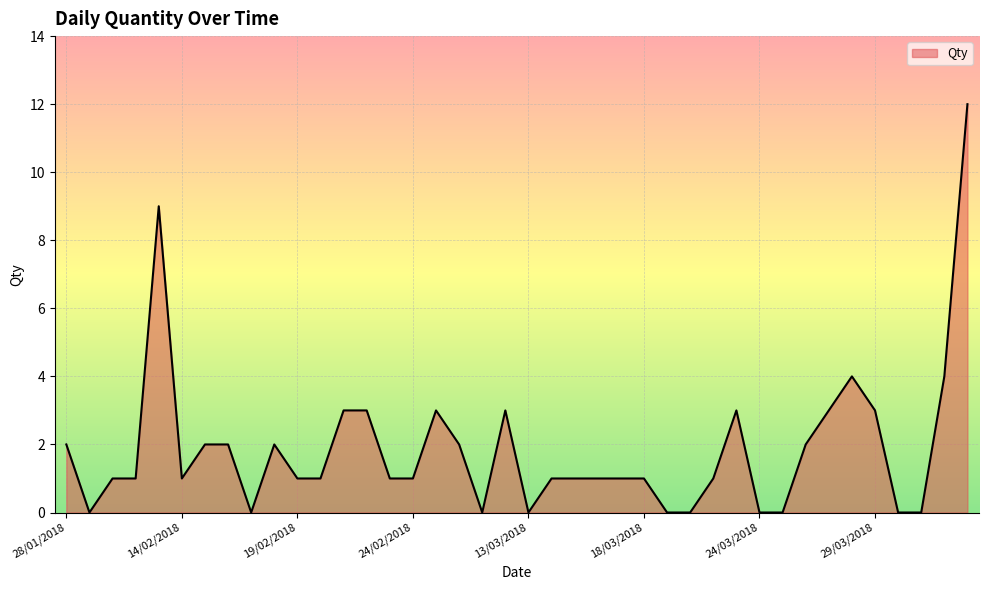

What is the difference between the maximum and minimum values?

12